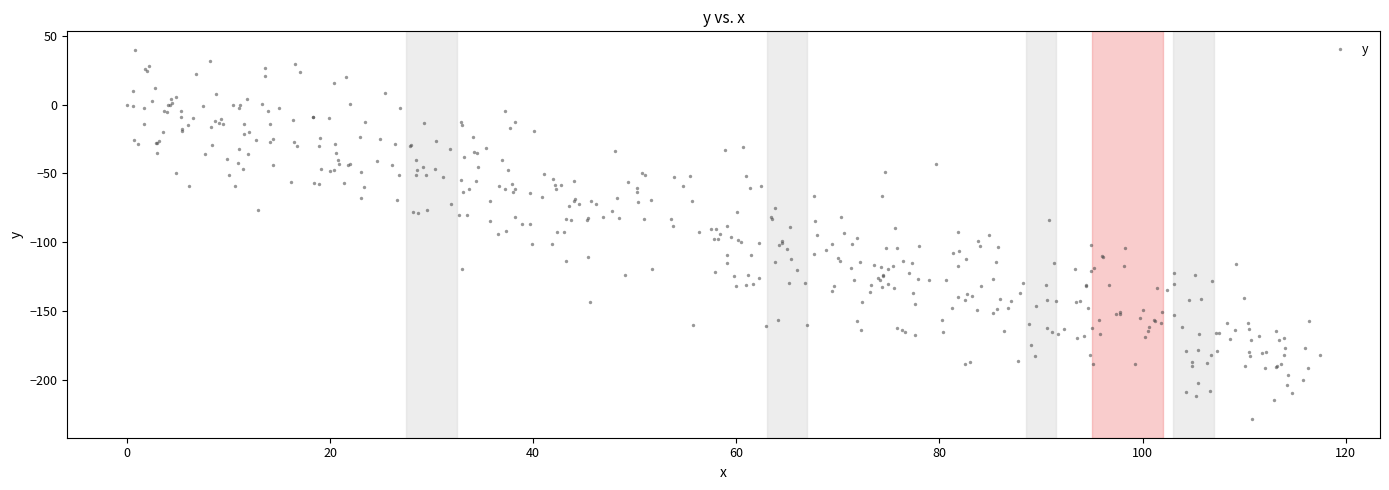

What is the range of X values (max minus min)?

117.5